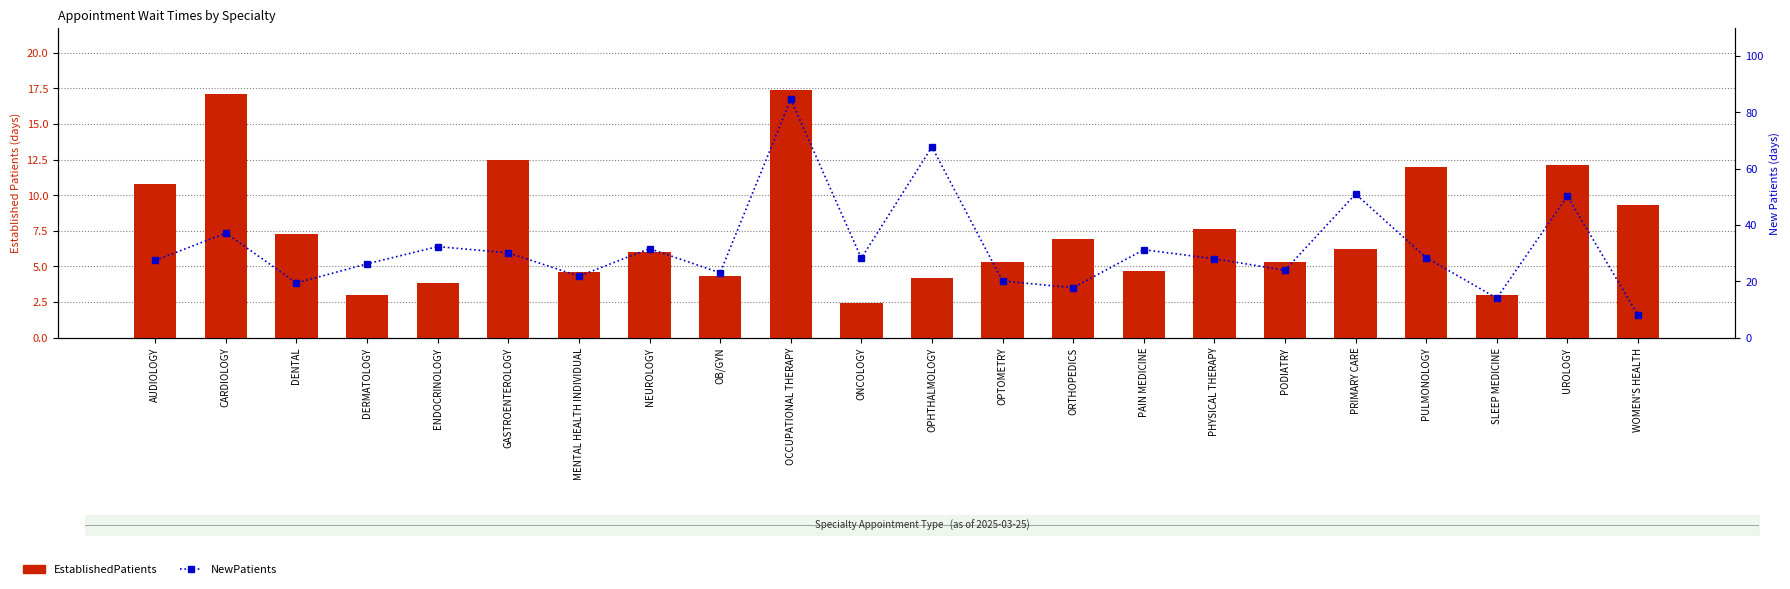

What is the sum of the NewPatients values at OPHTHALMOLOGY and PODIATRY?

91.6